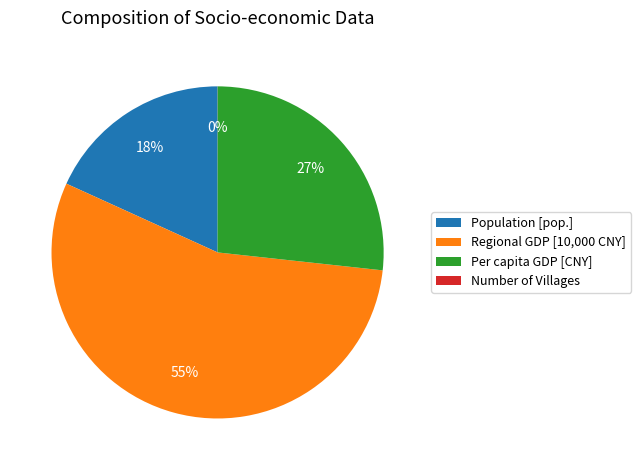

The Per capita GDP [CNY] slice represents 27% of the pie. True or false?

True